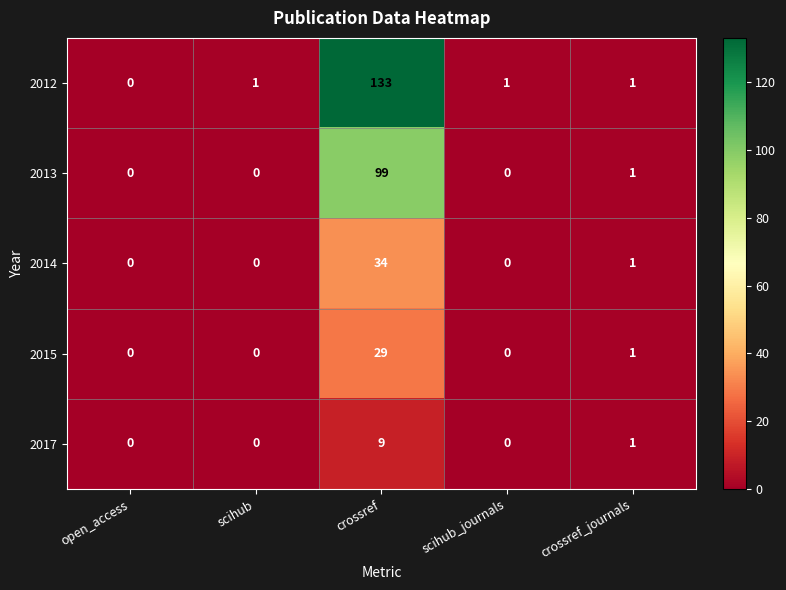

What is the greatest value displayed?

133